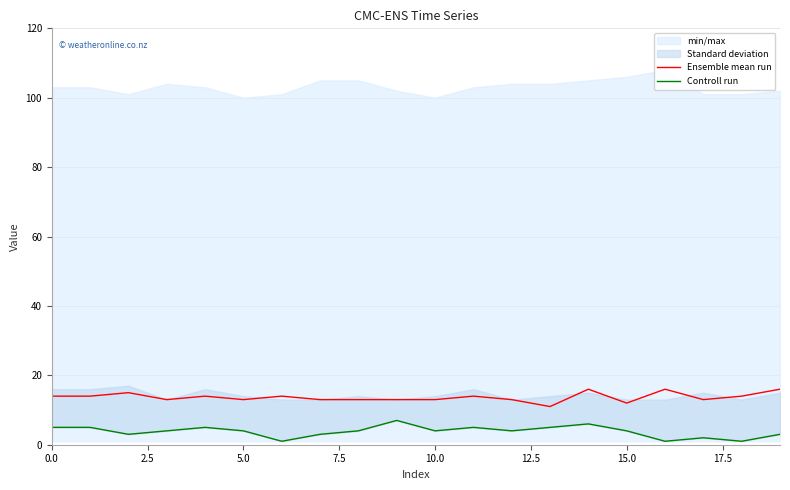

True or false: Ensemble mean run and Controll run cross at least once.

False